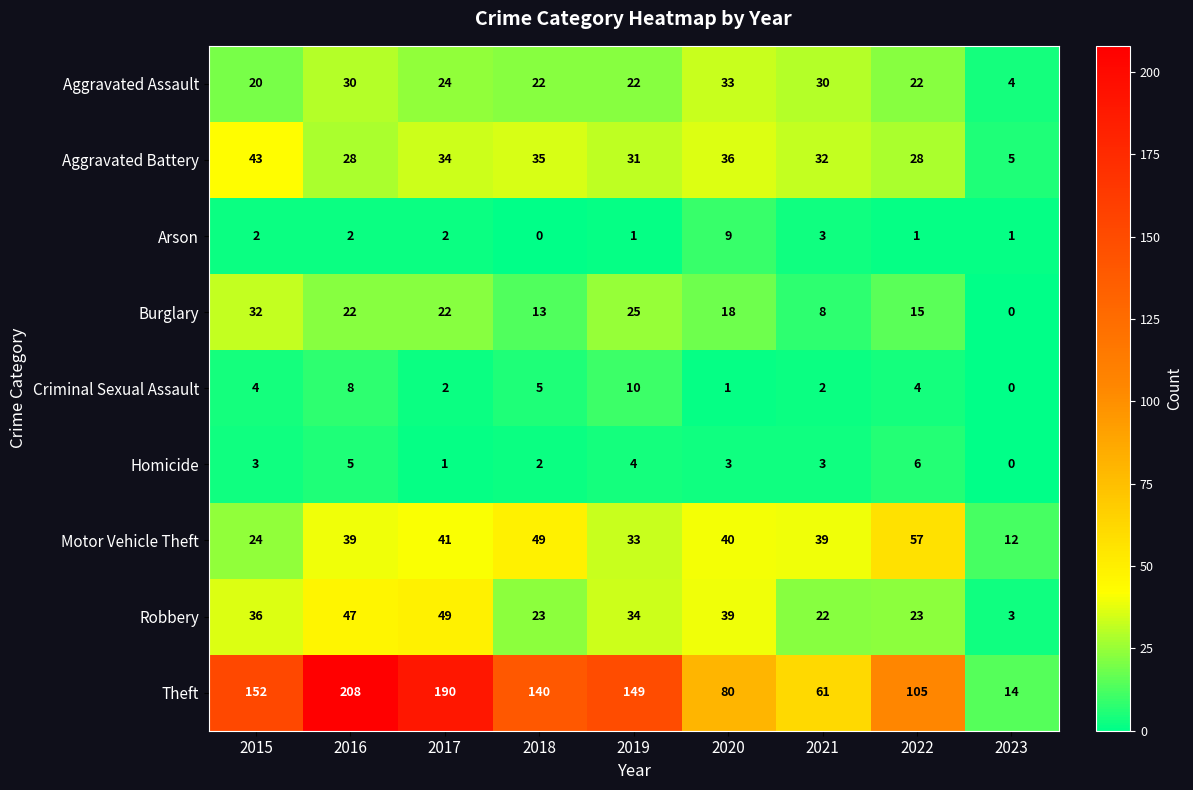

True or false: Robbery has a value of 68 at 2020.

False